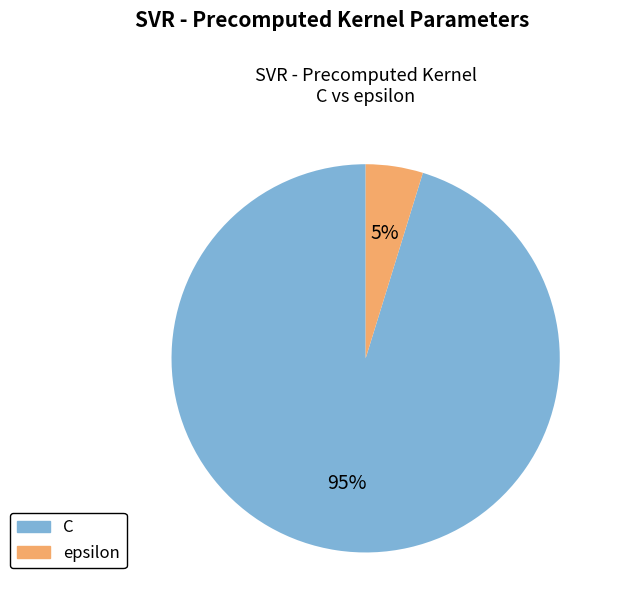

Which category has the smallest portion of the pie?

epsilon